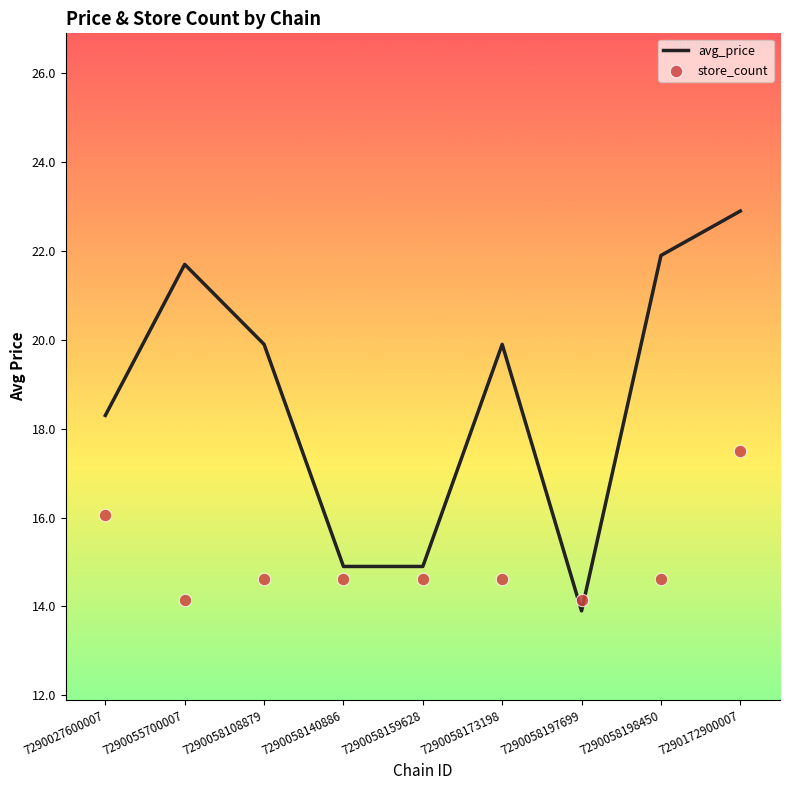

Is the value of store_count at 7290058159628 greater than the value of avg_price at 7290058140886?

No